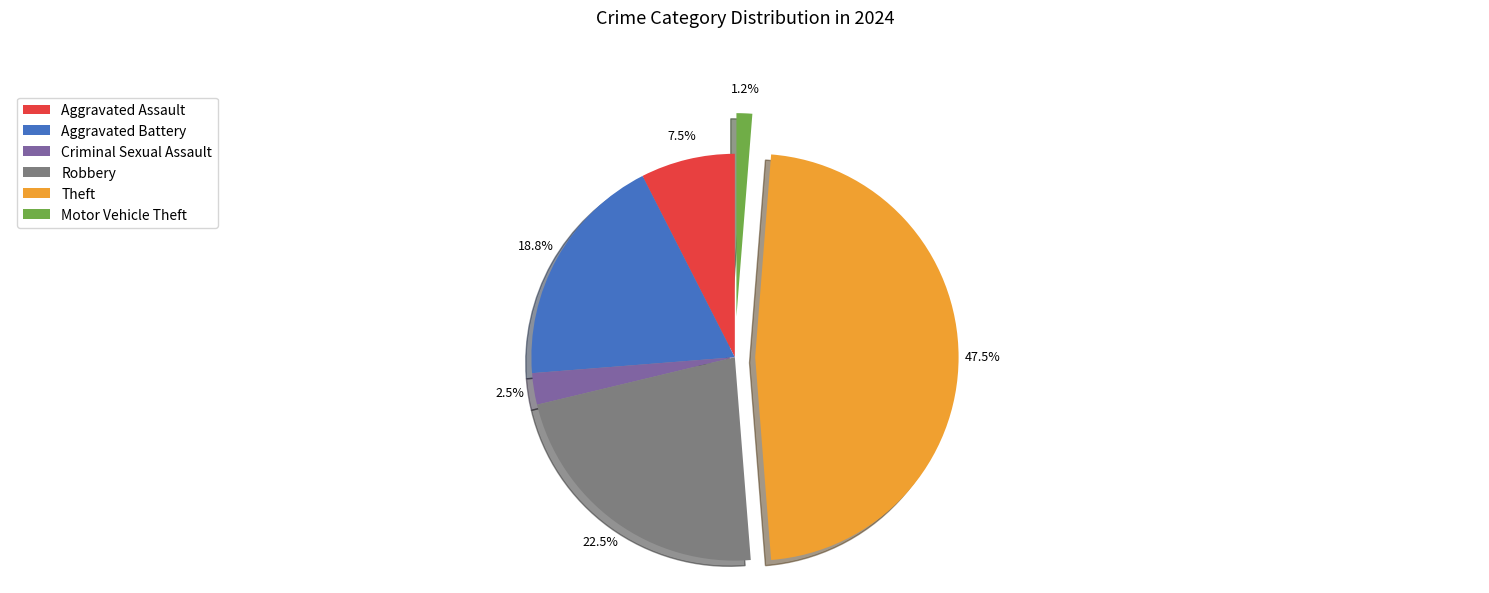

To the nearest percent, what percentage of the pie is Aggravated Battery?

19%